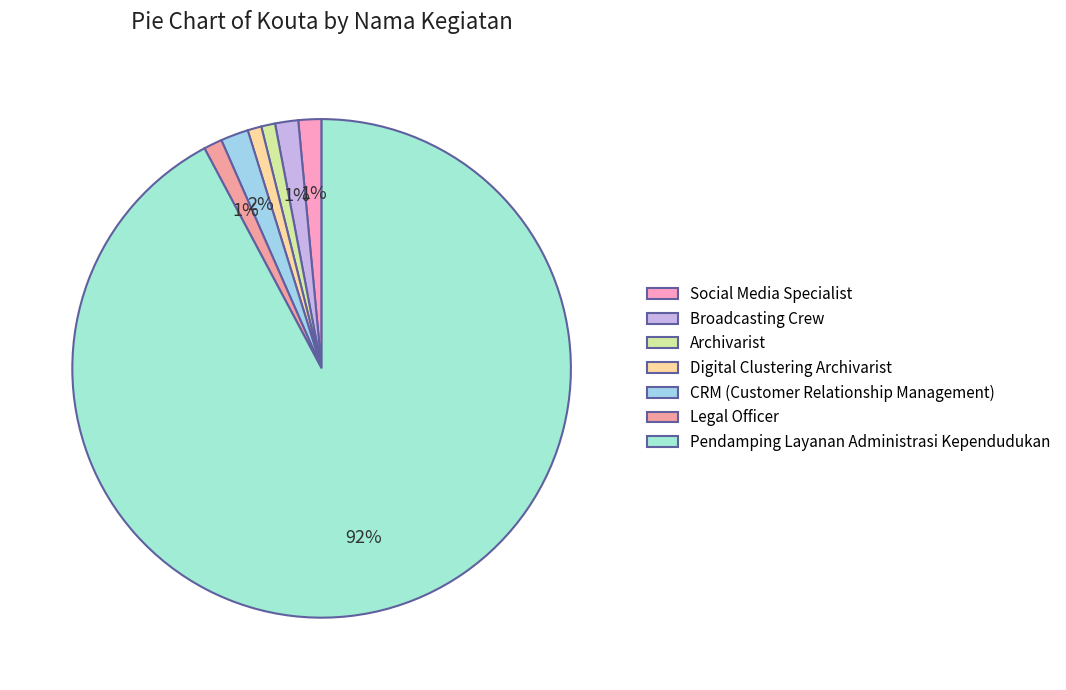

Is there any slice that represents more than half of the pie?

Yes